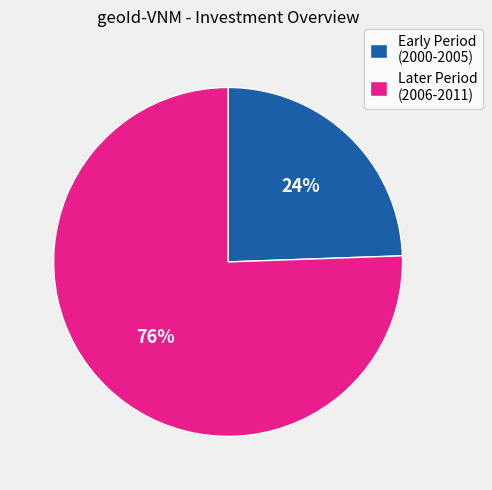

Is Later Period (2006-2011) the majority of the pie?

Yes